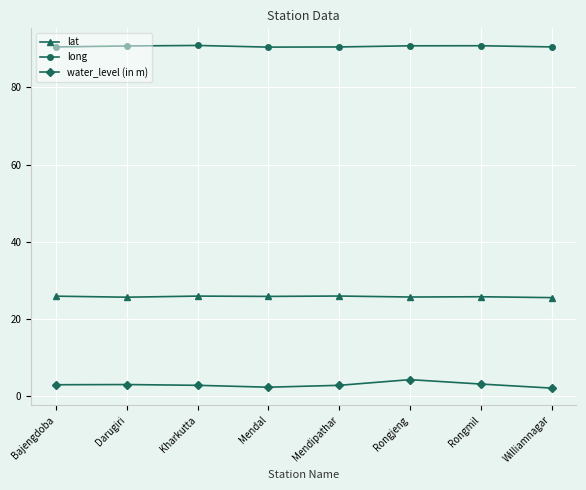

True or false: long has more than 0 points higher than both neighbors.

True